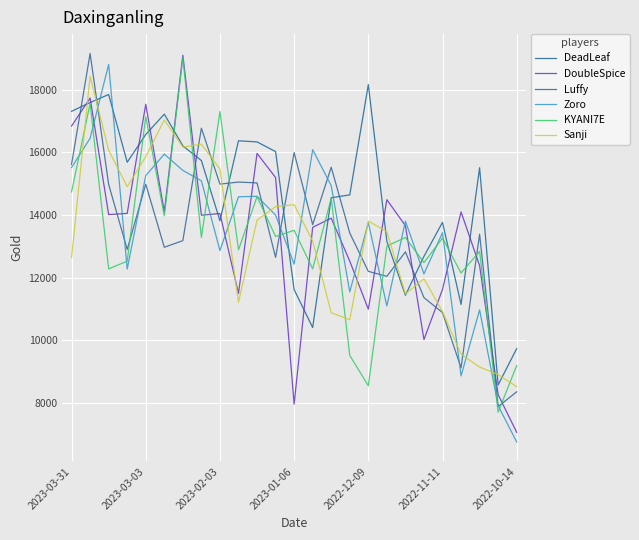

Which series ends up on top after the final intersection of Sanji and DeadLeaf?

DeadLeaf